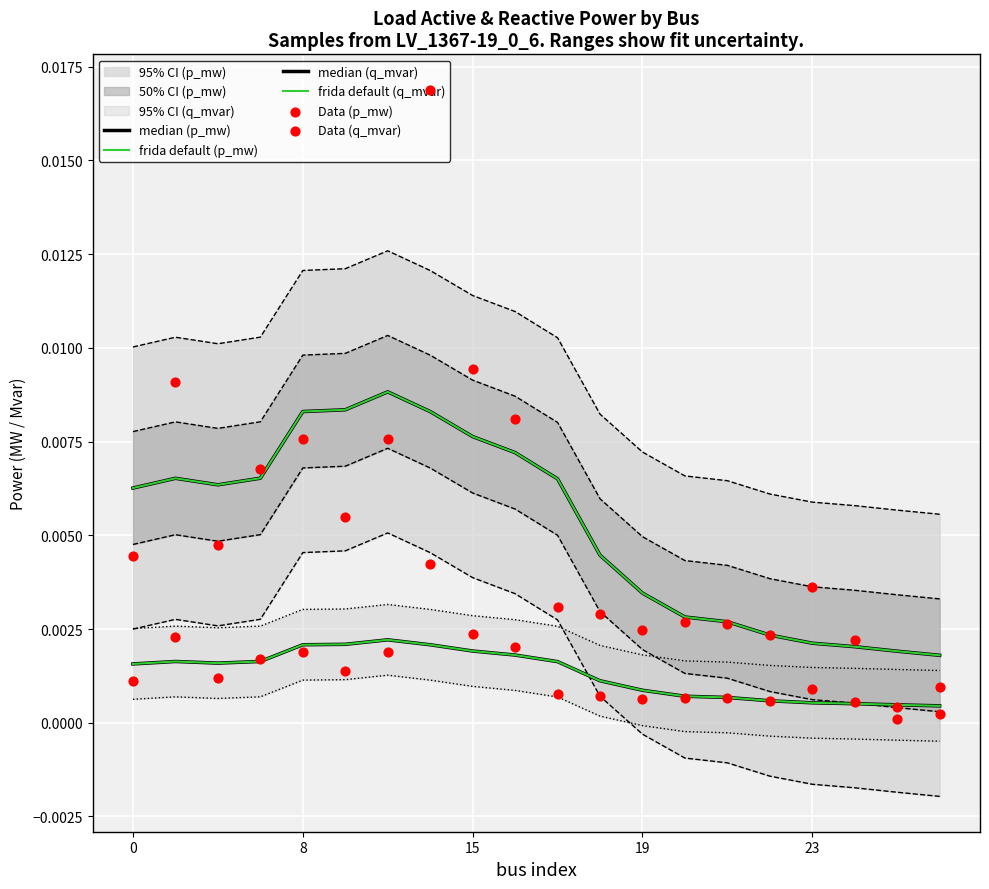

At how many categories does at least one series exceed 0?

20